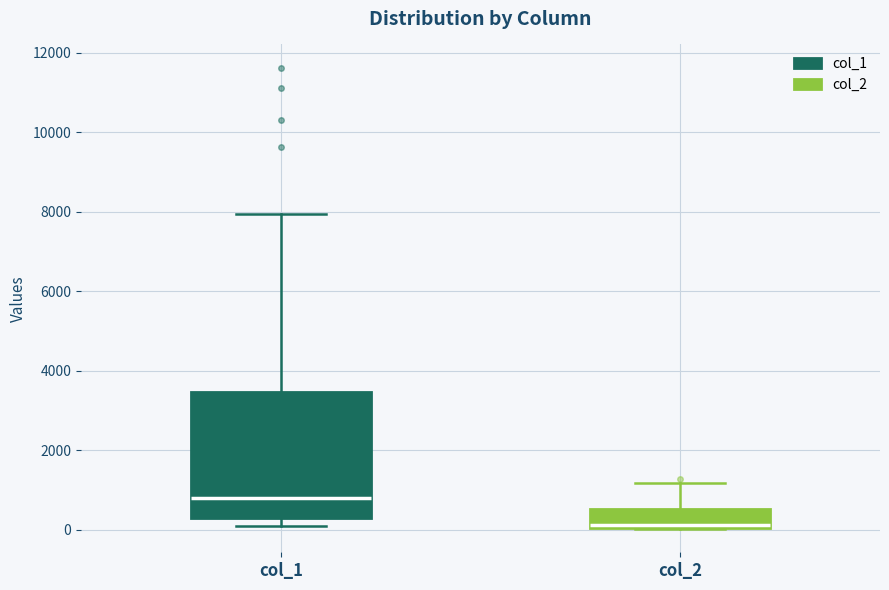

Comparing the boxes themselves (not the whiskers), which one is the tallest?

col_1